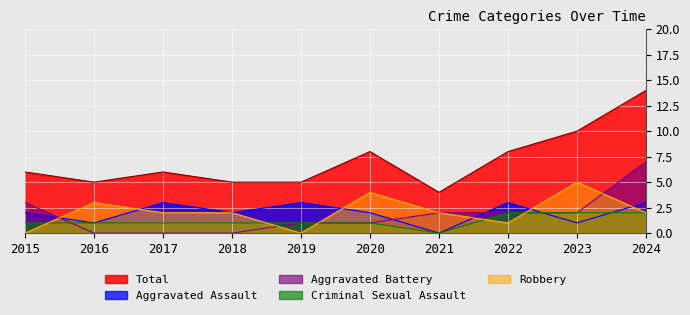

What are all the series names shown in the legend?

Total, Aggravated Assault, Aggravated Battery, Criminal Sexual Assault, Robbery